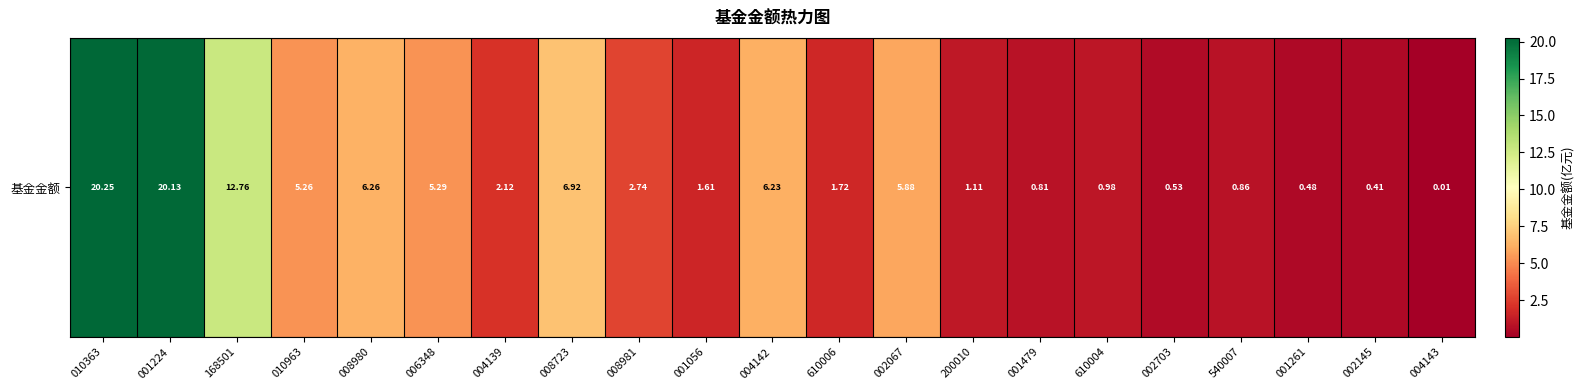

What is the difference between the second highest and second lowest values?

19.7